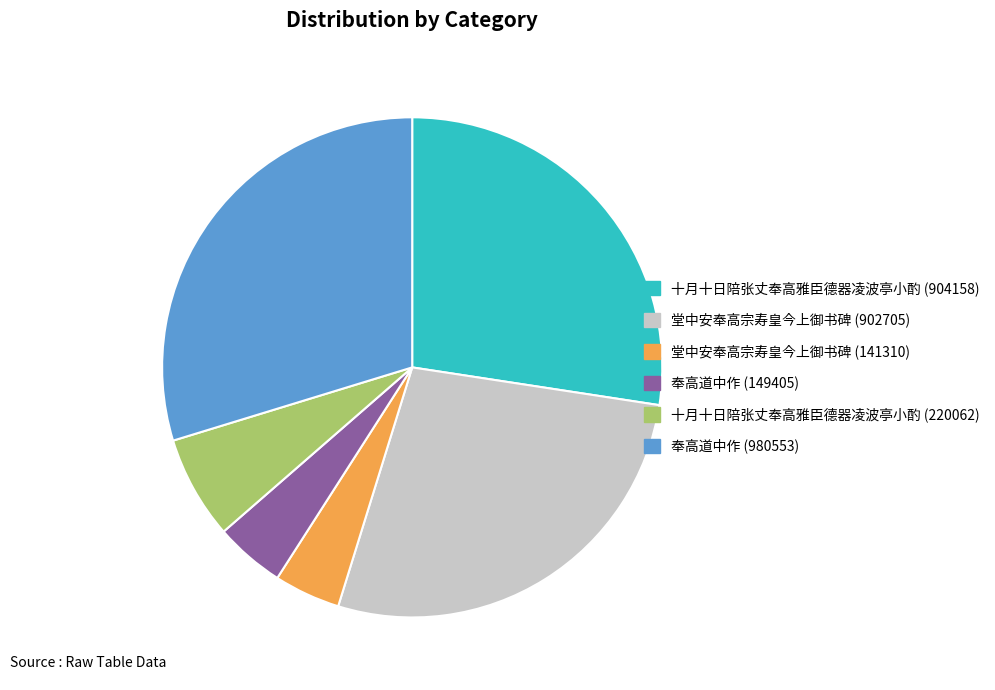

Does any single category account for the majority?

No